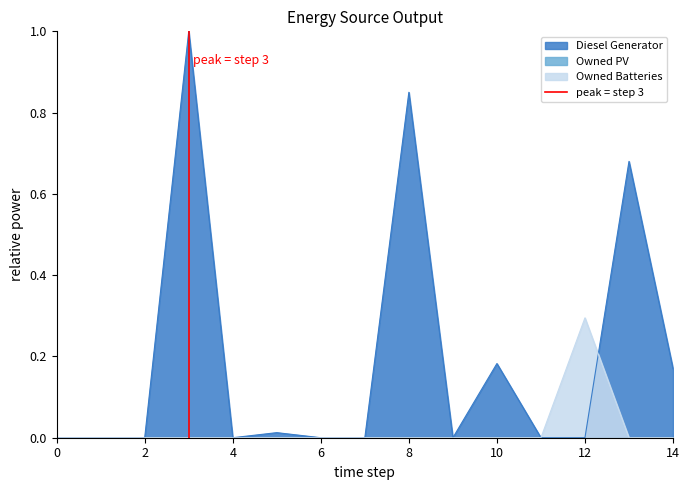

True or false: Owned Batteries has a value of 0.0 at 0.

True